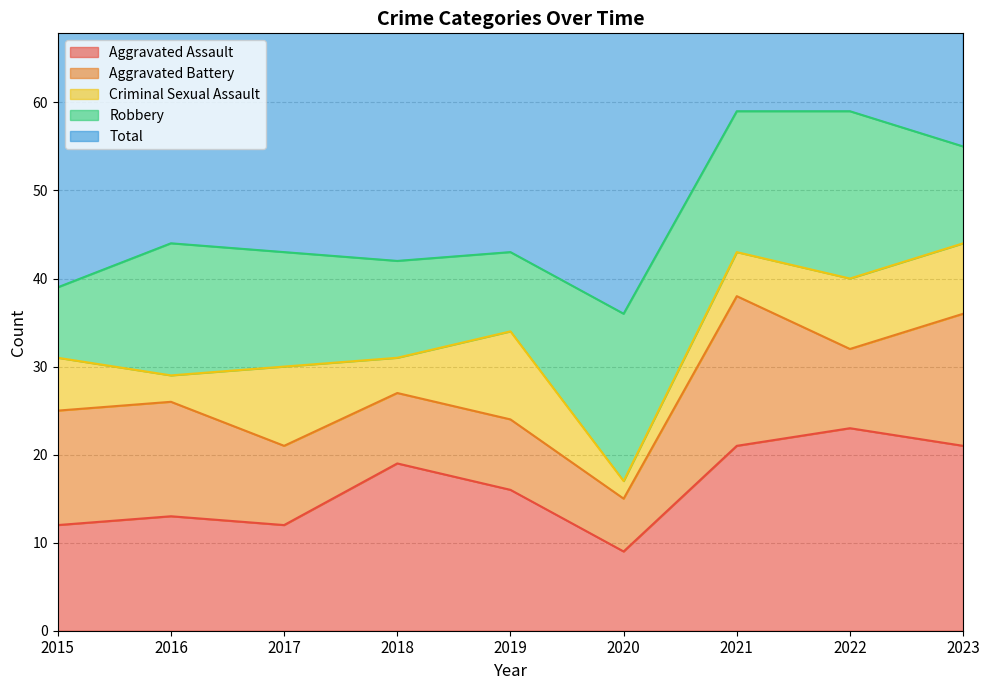

What is the value of the Robbery point at the 5th from the left?

9